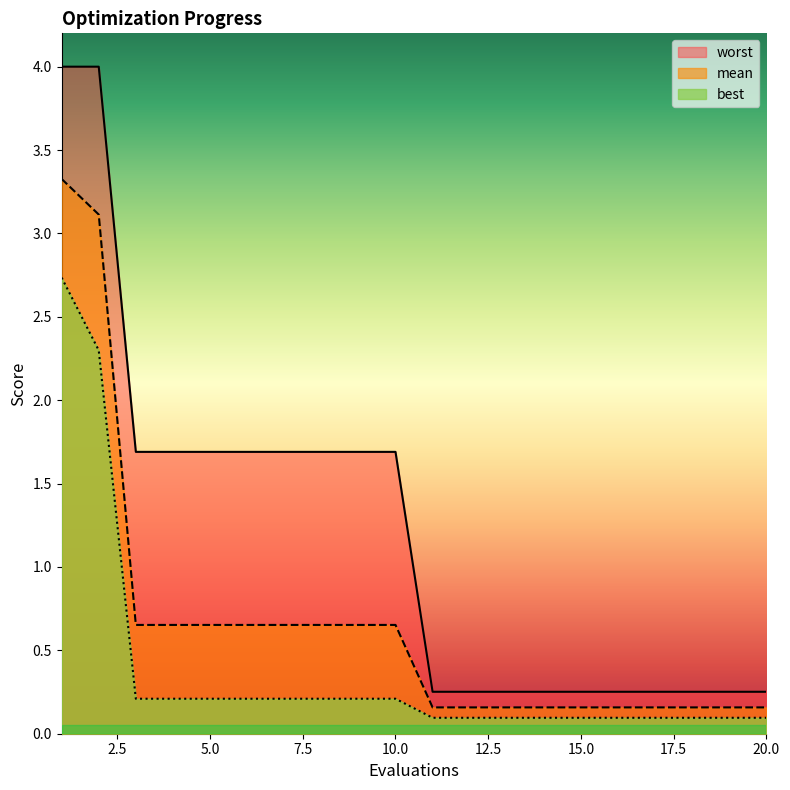

Rank the series by their maximum value, from highest to lowest.

worst, mean, best